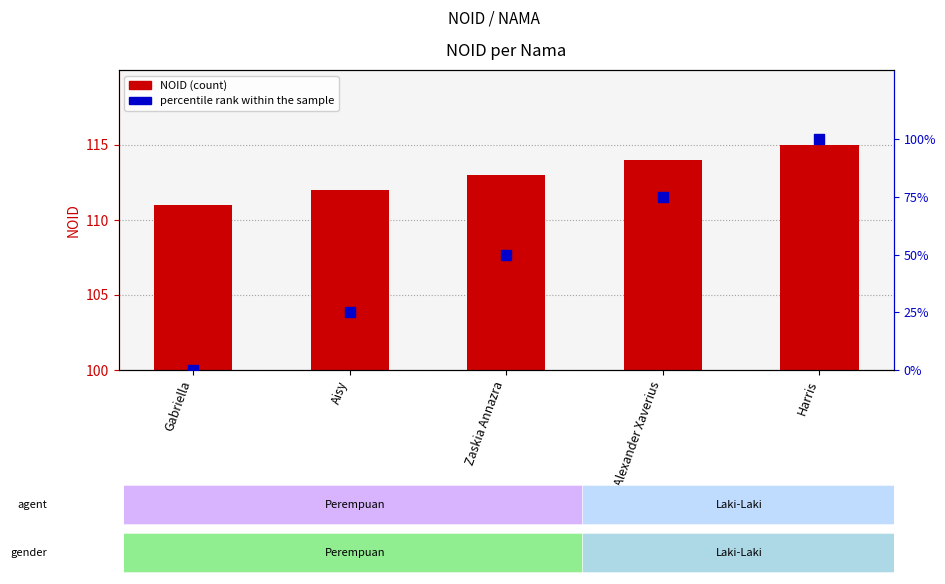

Which series has the largest total across all categories?

NOID